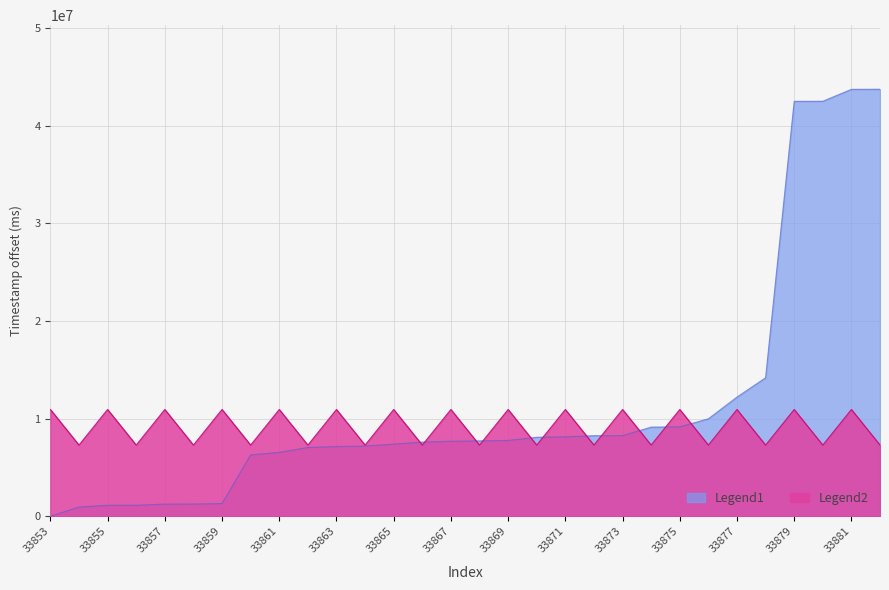

Which has a higher value, 33871 or 33872?

33871